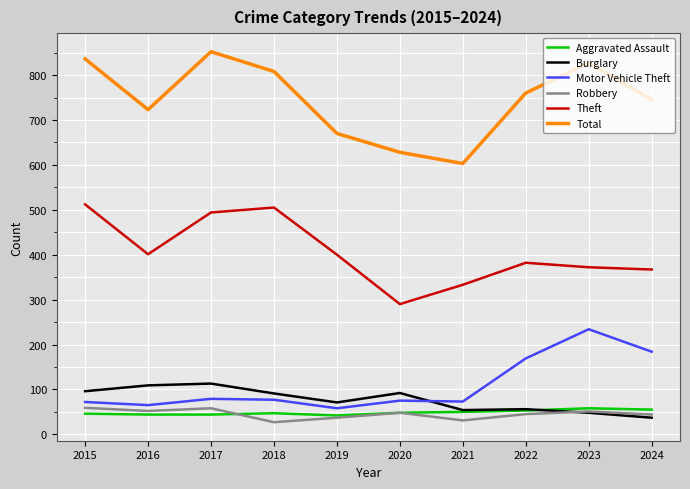

True or false: Theft and Total cross at least once.

False